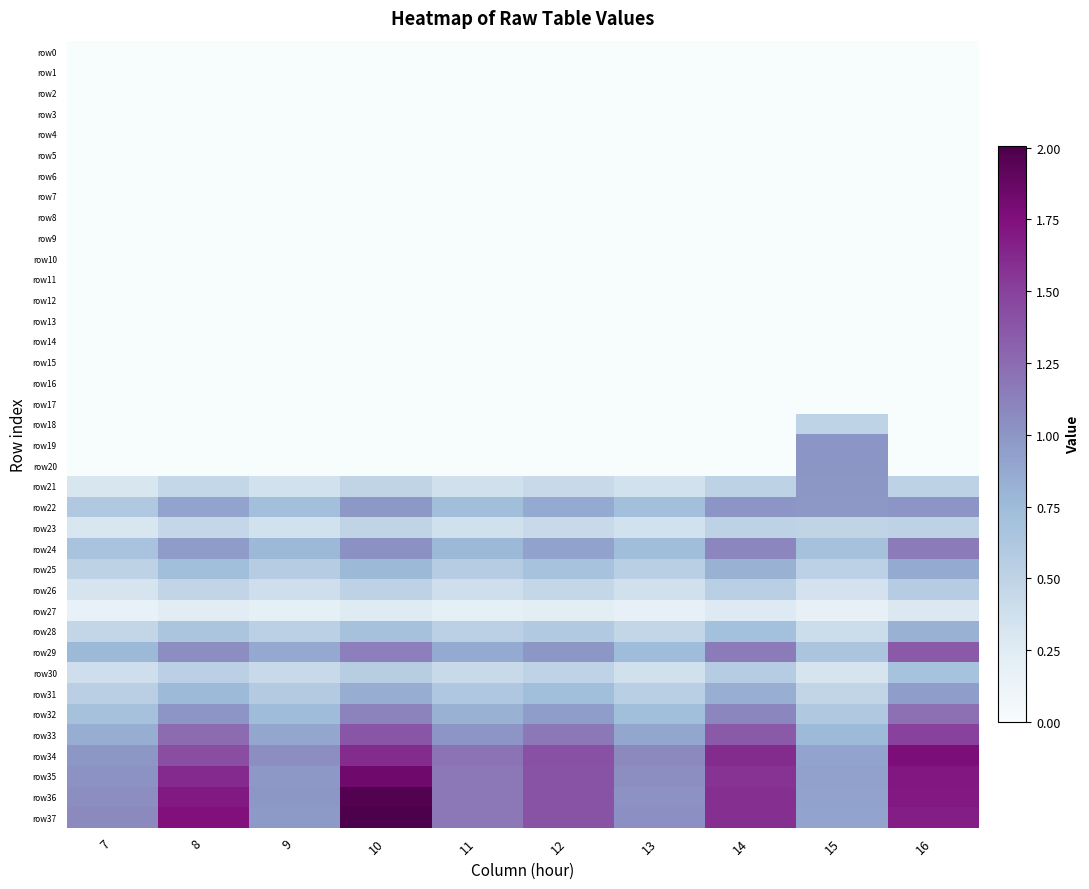

List the series in order of their peak value, highest first.

row37, row36, row35, row34, row33, row29, row32, row24, row22, row19, row20, row21, row31, row25, row28, row30, row26, row23, row18, row27, row0, row1, row2, row3, row4, row5, row6, row7, row8, row9, row10, row11, row12, row13, row14, row15, row16, row17